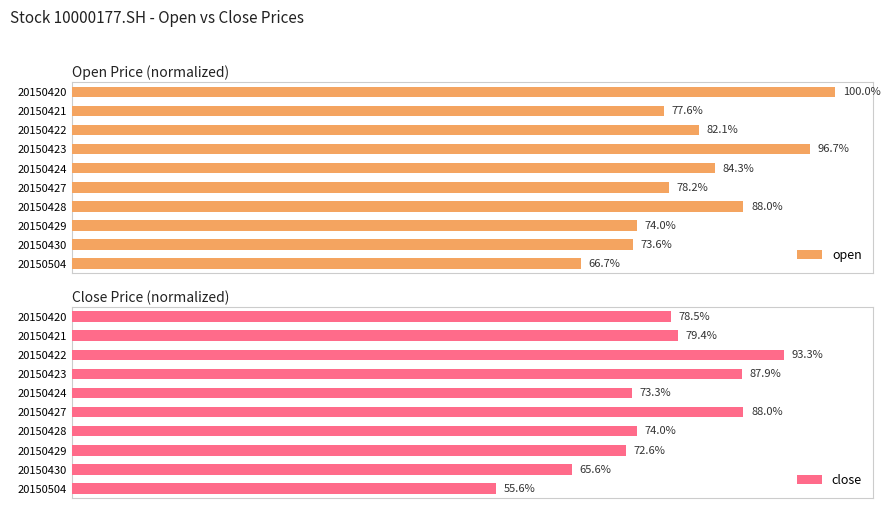

How many bars are there in total?

20